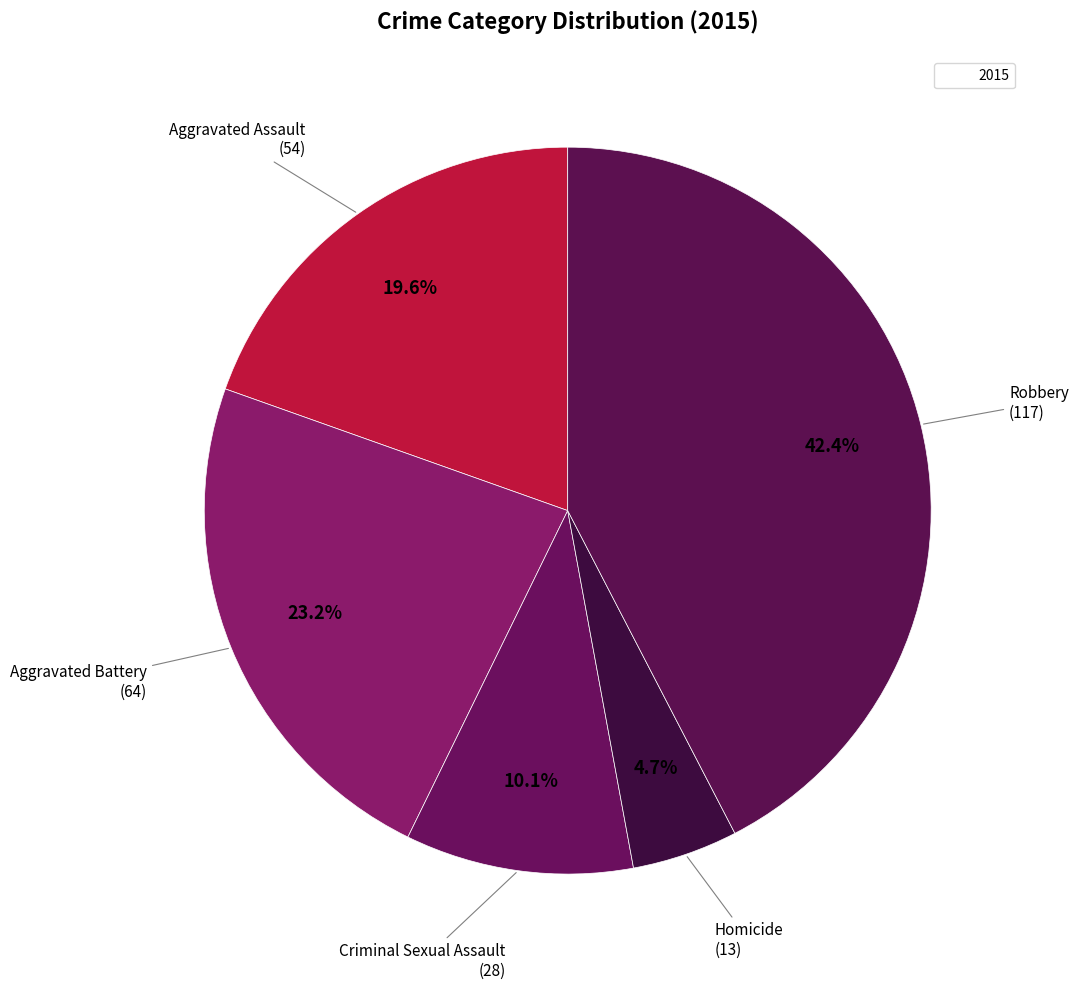

Is there a majority slice in this chart?

No